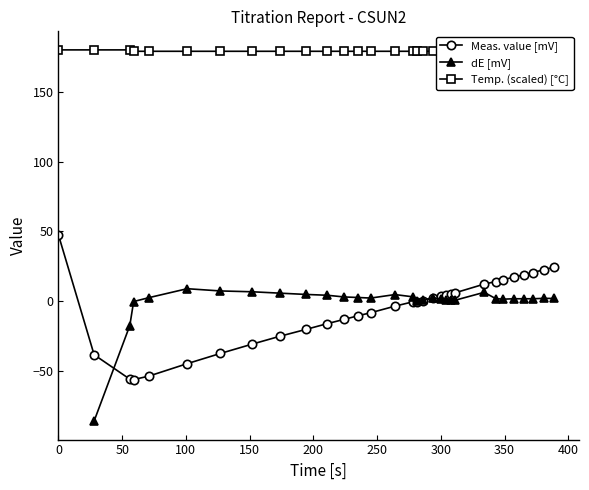

Which series has the largest total across all categories?

Temp. (scaled) [°C]